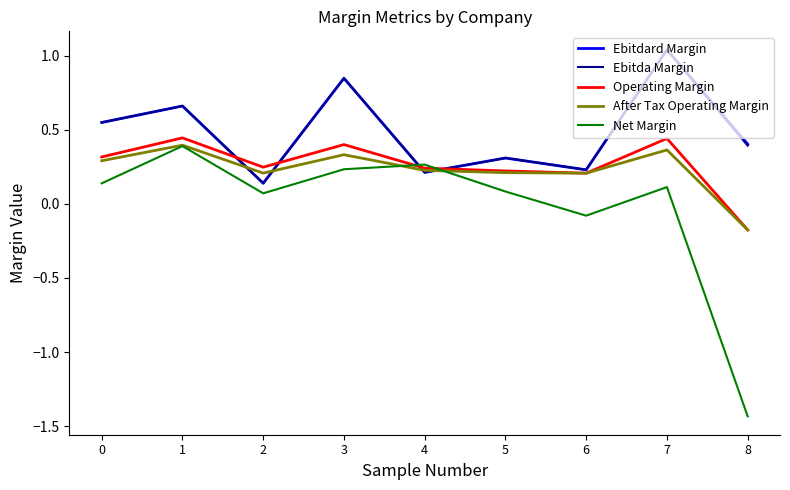

What is the total value across all series at 1?

2.6